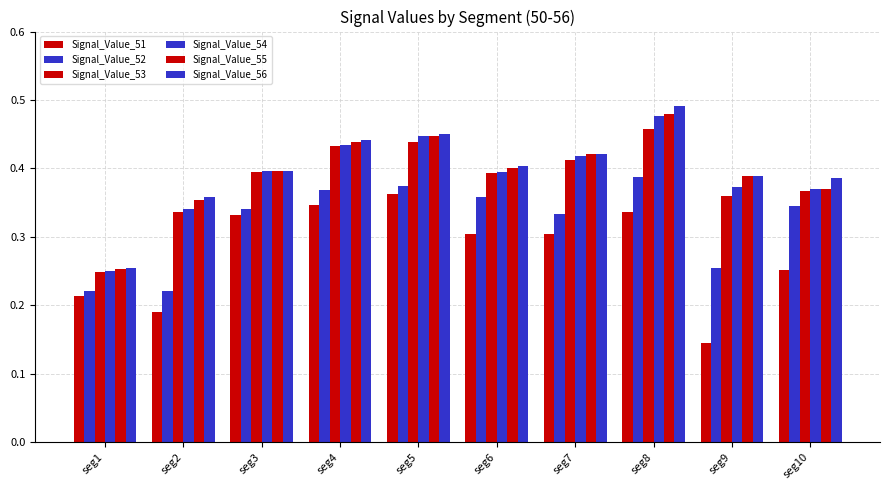

Which category has the highest value in the Signal_Value_55 series?

seg8